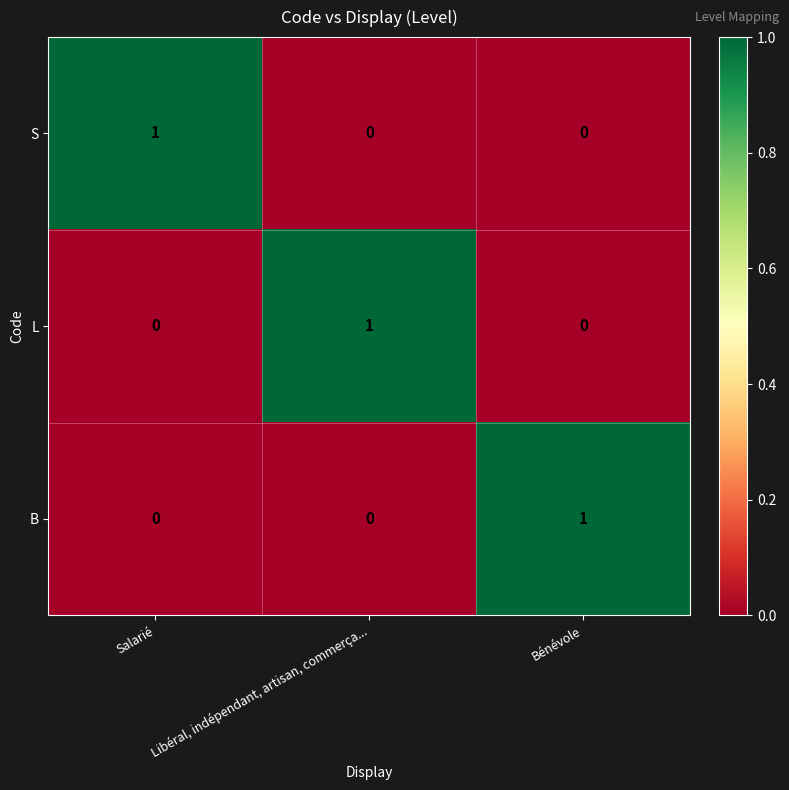

How many positive values does the S series have?

1